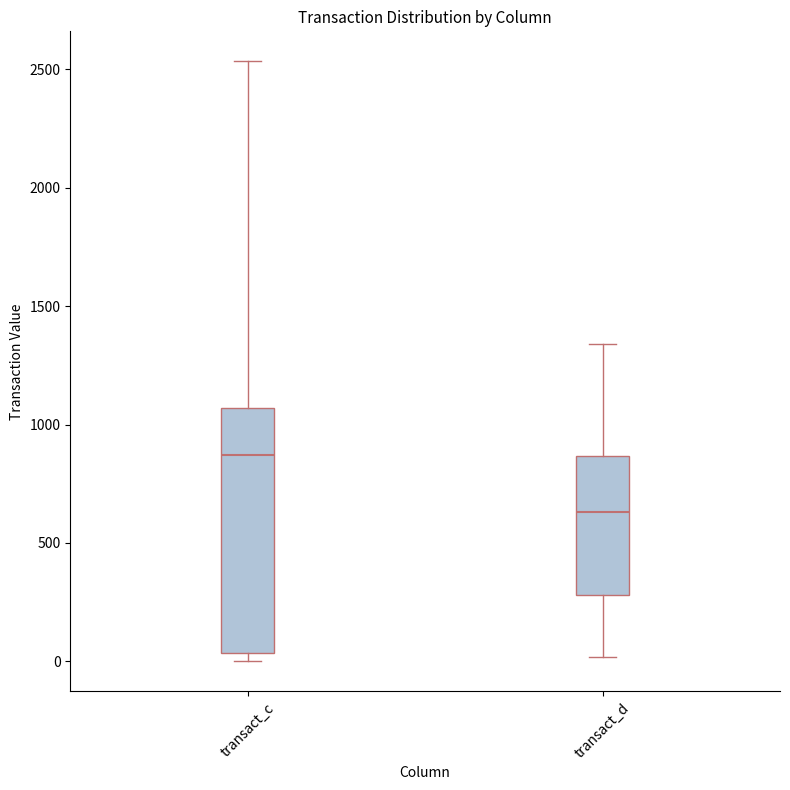

Where does the upper whisker of the box for transact_c end on the y-axis? The values are not printed on the chart, so give them approximately, as read against the axis.

2550